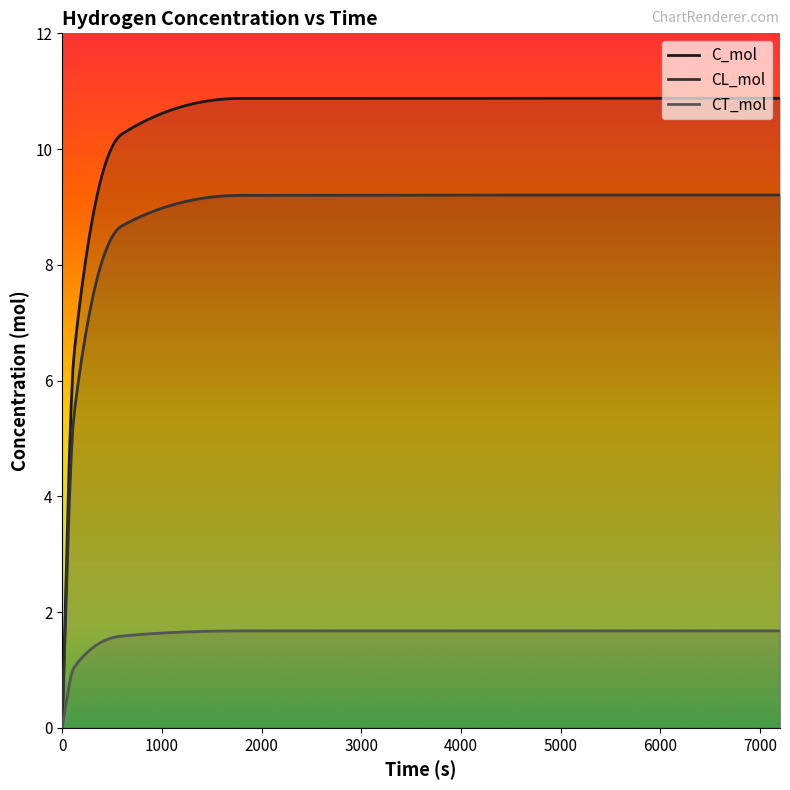

How many data points does each series have?

5